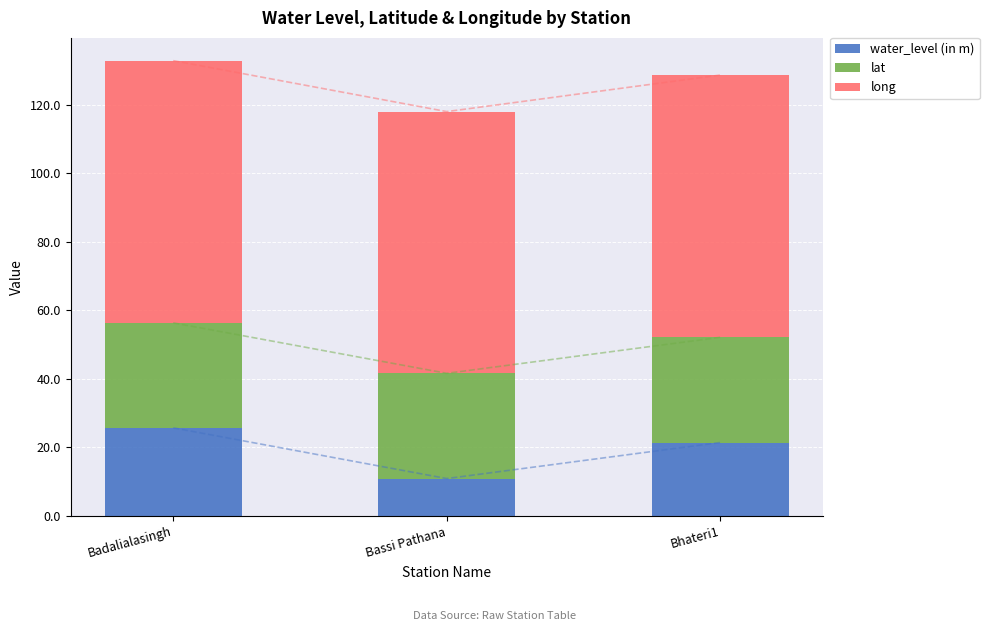

At which category is the sum across all series the highest?

Badalialasingh